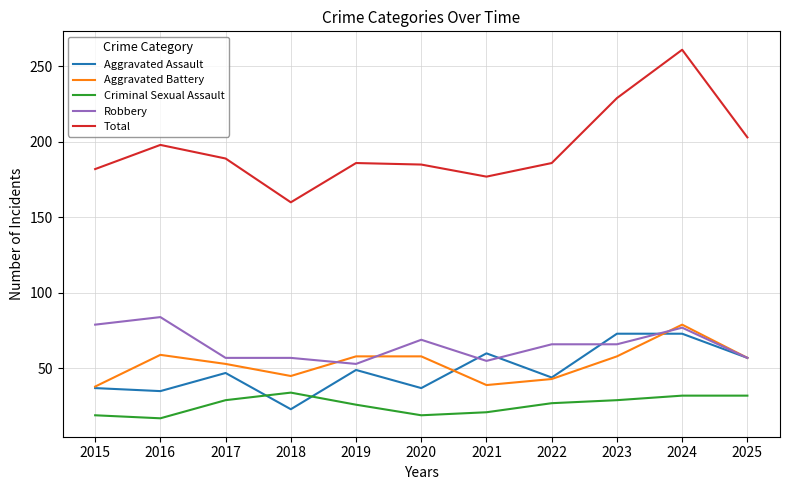

At which category does the chart reach its peak across all series?

2024